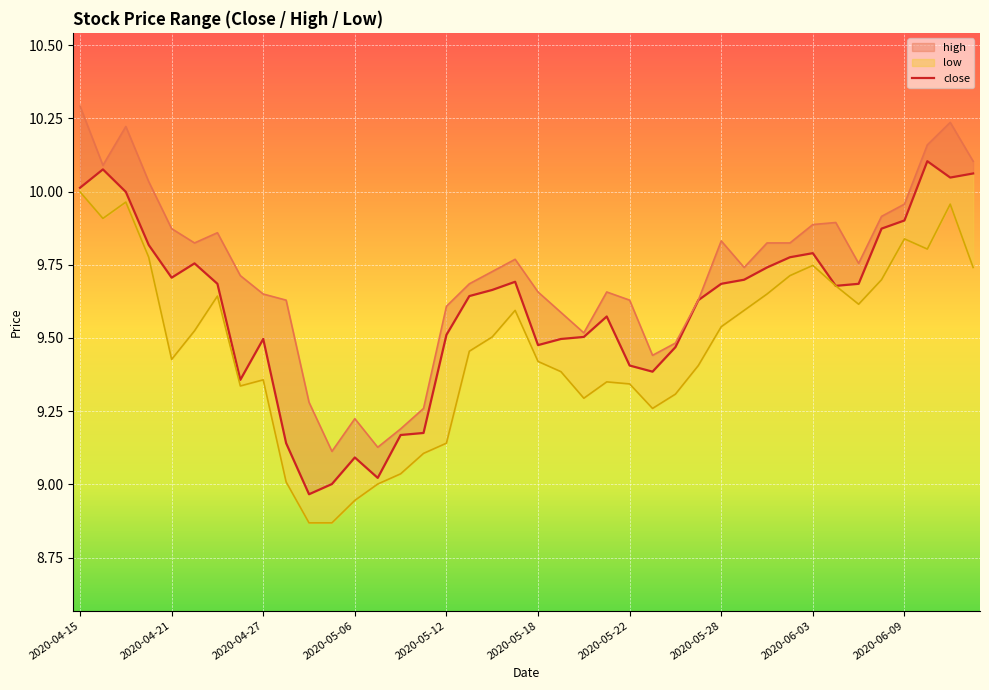

What is the sum of the low values at 35 and 2020-06-03?

19.1